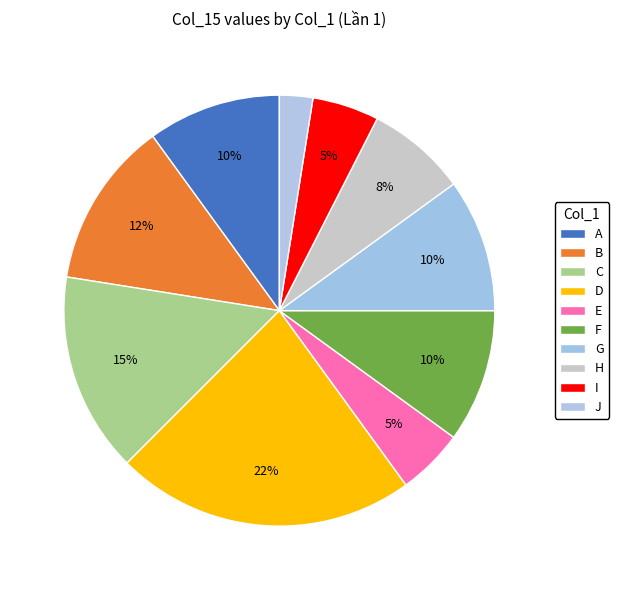

What is the largest slice in the pie chart?

D